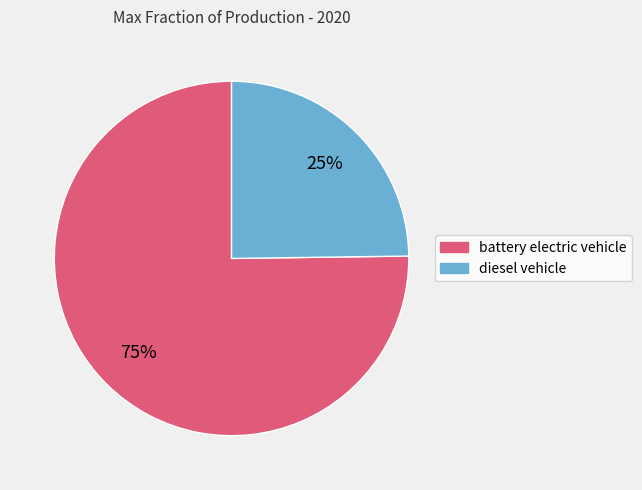

Rank the categories by value from lowest to highest.

diesel vehicle, battery electric vehicle